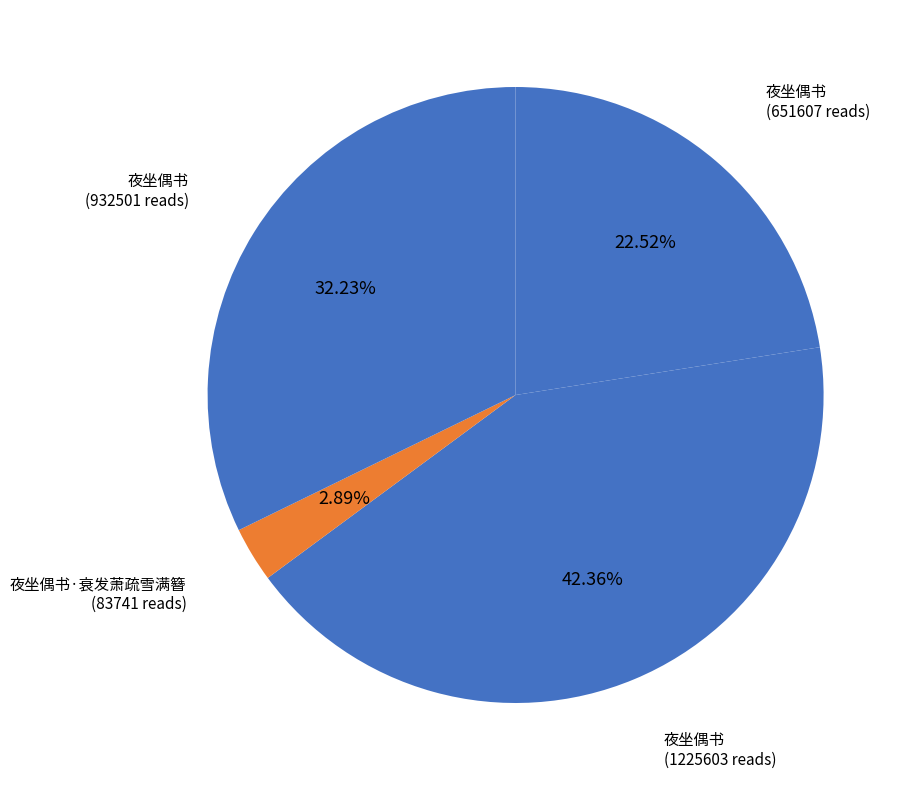

Which slice is the largest?

夜坐偶书 (1225603)